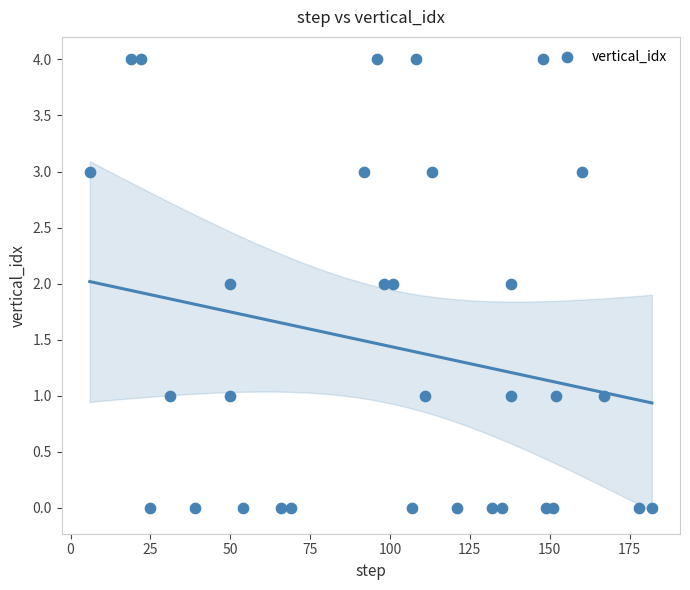

What is the range of Y values (max minus min)?

4